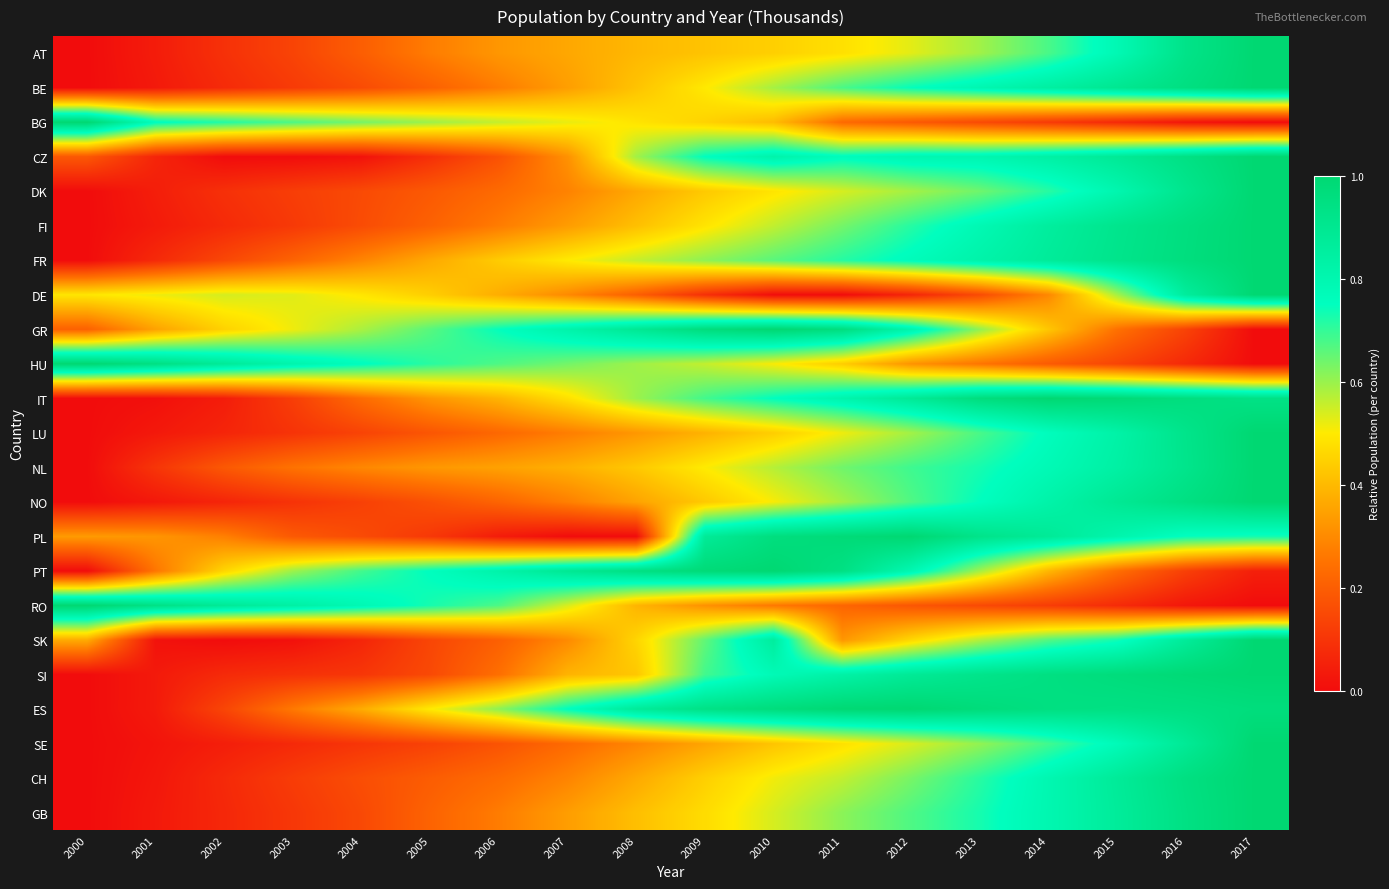

Reading left to right, what are all the values shown in this chart?

AT: 2000=0.0	2001=0.0	2002=0.1	2003=0.1	2004=0.2	2005=0.3	2006=0.3	2007=0.4	2008=0.4	2009=0.4	2010=0.4	2011=0.5	2012=0.5	2013=0.6	2014=0.7	2015=0.8	2016=0.9	2017=1.0
BE: 2000=0.0	2001=0.0	2002=0.1	2003=0.1	2004=0.2	2005=0.2	2006=0.3	2007=0.3	2008=0.4	2009=0.5	2010=0.6	2011=0.7	2012=0.7	2013=0.8	2014=0.8	2015=0.9	2016=1.0	2017=1.0
BG: 2000=1.0	2001=0.8	2002=0.7	2003=0.7	2004=0.6	2005=0.6	2006=0.6	2007=0.5	2008=0.5	2009=0.5	2010=0.4	2011=0.2	2012=0.2	2013=0.2	2014=0.1	2015=0.1	2016=0.0	2017=0.0
CZ: 2000=0.2	2001=0.1	2002=0.0	2003=0.0	2004=0.0	2005=0.1	2006=0.2	2007=0.3	2008=0.6	2009=0.8	2010=0.8	2011=0.8	2012=0.8	2013=0.8	2014=0.8	2015=0.9	2016=0.9	2017=1.0
DK: 2000=0.0	2001=0.0	2002=0.1	2003=0.1	2004=0.2	2005=0.2	2006=0.2	2007=0.3	2008=0.4	2009=0.4	2010=0.5	2011=0.5	2012=0.6	2013=0.6	2014=0.7	2015=0.8	2016=0.9	2017=1.0
FI: 2000=0.0	2001=0.0	2002=0.1	2003=0.1	2004=0.2	2005=0.2	2006=0.3	2007=0.3	2008=0.4	2009=0.5	2010=0.6	2011=0.6	2012=0.7	2013=0.8	2014=0.9	2015=0.9	2016=1.0	2017=1.0
FR: 2000=0.0	2001=0.1	2002=0.1	2003=0.2	2004=0.3	2005=0.4	2006=0.4	2007=0.5	2008=0.6	2009=0.6	2010=0.7	2011=0.7	2012=0.8	2013=0.8	2014=0.9	2015=0.9	2016=1.0	2017=1.0
DE: 2000=0.5	2001=0.5	2002=0.5	2003=0.5	2004=0.5	2005=0.4	2006=0.4	2007=0.3	2008=0.2	2009=0.1	2010=0.0	2011=0.0	2012=0.1	2013=0.2	2014=0.3	2015=0.6	2016=0.9	2017=1.0
GR: 2000=0.2	2001=0.4	2002=0.5	2003=0.5	2004=0.6	2005=0.7	2006=0.7	2007=0.8	2008=0.9	2009=1.0	2010=1.0	2011=1.0	2012=0.8	2013=0.6	2014=0.4	2015=0.2	2016=0.1	2017=0.0
HU: 2000=1.0	2001=0.9	2002=0.9	2003=0.8	2004=0.8	2005=0.7	2006=0.7	2007=0.6	2008=0.6	2009=0.6	2010=0.5	2011=0.4	2012=0.3	2013=0.3	2014=0.2	2015=0.1	2016=0.1	2017=0.0
IT: 2000=0.0	2001=0.0	2002=0.0	2003=0.1	2004=0.2	2005=0.3	2006=0.4	2007=0.5	2008=0.6	2009=0.7	2010=0.8	2011=0.8	2012=0.9	2013=1.0	2014=1.0	2015=1.0	2016=1.0	2017=0.9
LU: 2000=0.0	2001=0.0	2002=0.1	2003=0.1	2004=0.1	2005=0.2	2006=0.2	2007=0.3	2008=0.3	2009=0.4	2010=0.4	2011=0.5	2012=0.6	2013=0.7	2014=0.8	2015=0.8	2016=0.9	2017=1.0
NL: 2000=0.0	2001=0.1	2002=0.2	2003=0.2	2004=0.3	2005=0.3	2006=0.3	2007=0.4	2008=0.4	2009=0.5	2010=0.6	2011=0.6	2012=0.7	2013=0.7	2014=0.8	2015=0.8	2016=0.9	2017=1.0
NO: 2000=0.0	2001=0.0	2002=0.1	2003=0.1	2004=0.1	2005=0.2	2006=0.2	2007=0.3	2008=0.4	2009=0.4	2010=0.5	2011=0.6	2012=0.7	2013=0.7	2014=0.8	2015=0.9	2016=0.9	2017=1.0
PL: 2000=0.3	2001=0.3	2002=0.3	2003=0.2	2004=0.2	2005=0.1	2006=0.0	2007=0.0	2008=0.0	2009=0.9	2010=1.0	2011=1.0	2012=1.0	2013=0.9	2014=0.9	2015=0.8	2016=0.7	2017=0.7
PT: 2000=0.0	2001=0.3	2002=0.5	2003=0.6	2004=0.7	2005=0.8	2006=0.8	2007=0.9	2008=0.9	2009=1.0	2010=1.0	2011=0.9	2012=0.8	2013=0.6	2014=0.4	2015=0.2	2016=0.1	2017=0.0
RO: 2000=1.0	2001=0.9	2002=0.9	2003=0.8	2004=0.8	2005=0.7	2006=0.7	2007=0.5	2008=0.4	2009=0.3	2010=0.3	2011=0.2	2012=0.2	2013=0.1	2014=0.1	2015=0.1	2016=0.0	2017=0.0
SK: 2000=0.4	2001=0.0	2002=0.0	2003=0.0	2004=0.1	2005=0.1	2006=0.2	2007=0.3	2008=0.5	2009=0.7	2010=0.9	2011=0.3	2012=0.5	2013=0.6	2014=0.7	2015=0.7	2016=0.9	2017=1.0
SI: 2000=0.0	2001=0.0	2002=0.1	2003=0.1	2004=0.1	2005=0.1	2006=0.2	2007=0.4	2008=0.4	2009=0.7	2010=0.8	2011=0.8	2012=0.9	2013=0.9	2014=0.9	2015=1.0	2016=1.0	2017=1.0
ES: 2000=0.0	2001=0.0	2002=0.1	2003=0.3	2004=0.4	2005=0.5	2006=0.6	2007=0.8	2008=0.9	2009=0.9	2010=1.0	2011=1.0	2012=1.0	2013=1.0	2014=0.9	2015=0.9	2016=0.9	2017=1.0
SE: 2000=0.0	2001=0.0	2002=0.0	2003=0.1	2004=0.1	2005=0.1	2006=0.2	2007=0.2	2008=0.3	2009=0.4	2010=0.4	2011=0.5	2012=0.5	2013=0.6	2014=0.7	2015=0.8	2016=0.9	2017=1.0
CH: 2000=0.0	2001=0.0	2002=0.1	2003=0.1	2004=0.2	2005=0.2	2006=0.2	2007=0.3	2008=0.4	2009=0.4	2010=0.5	2011=0.6	2012=0.6	2013=0.7	2014=0.8	2015=0.9	2016=1.0	2017=1.0
GB: 2000=0.0	2001=0.0	2002=0.1	2003=0.1	2004=0.1	2005=0.2	2006=0.3	2007=0.3	2008=0.4	2009=0.5	2010=0.5	2011=0.6	2012=0.7	2013=0.7	2014=0.8	2015=0.9	2016=0.9	2017=1.0